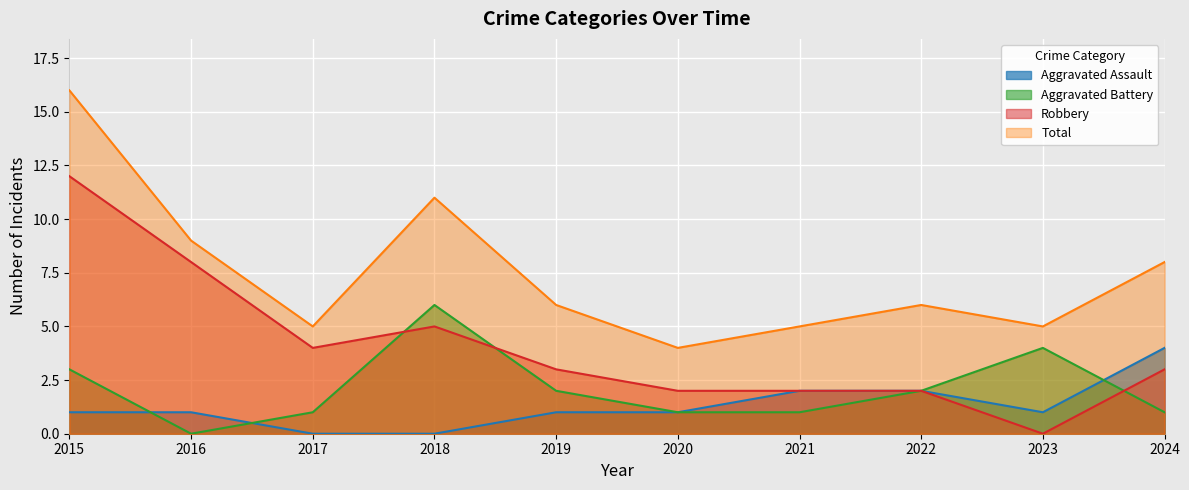

Which has a higher value, 2018 or 2024?

2024